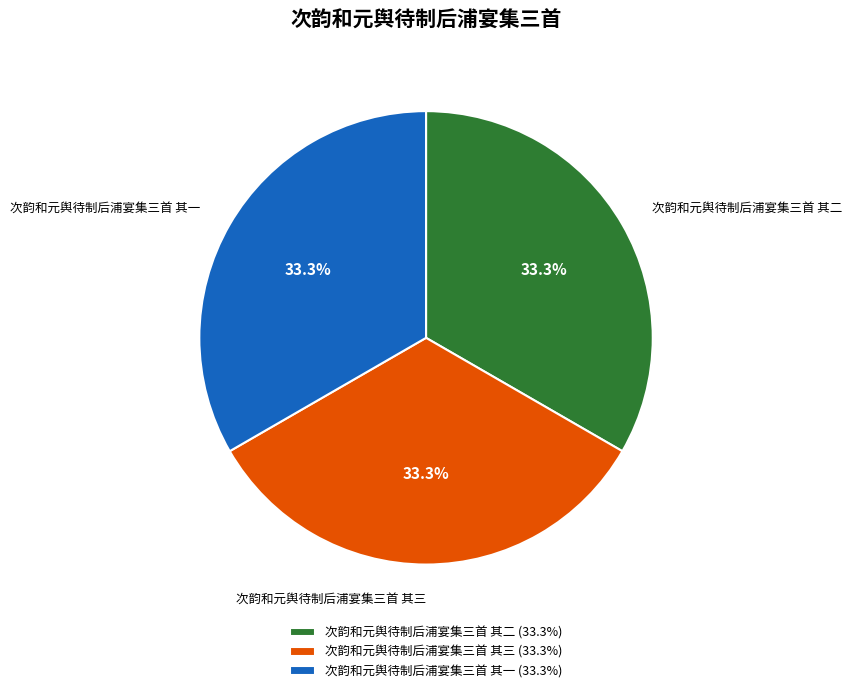

Count the number of slices in the pie.

3